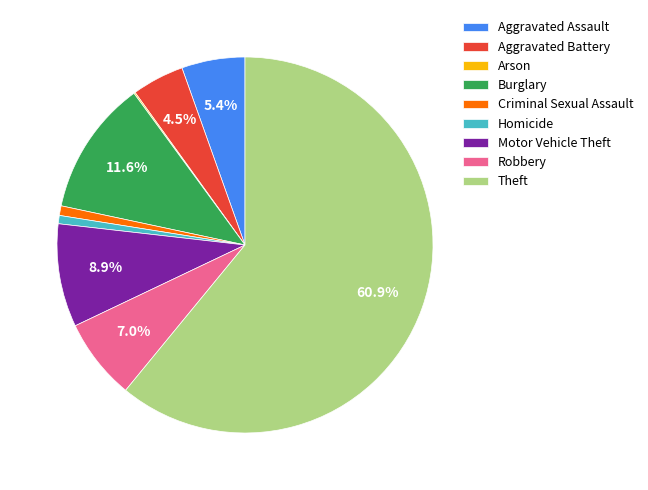

What is the largest slice in the pie chart?

Theft